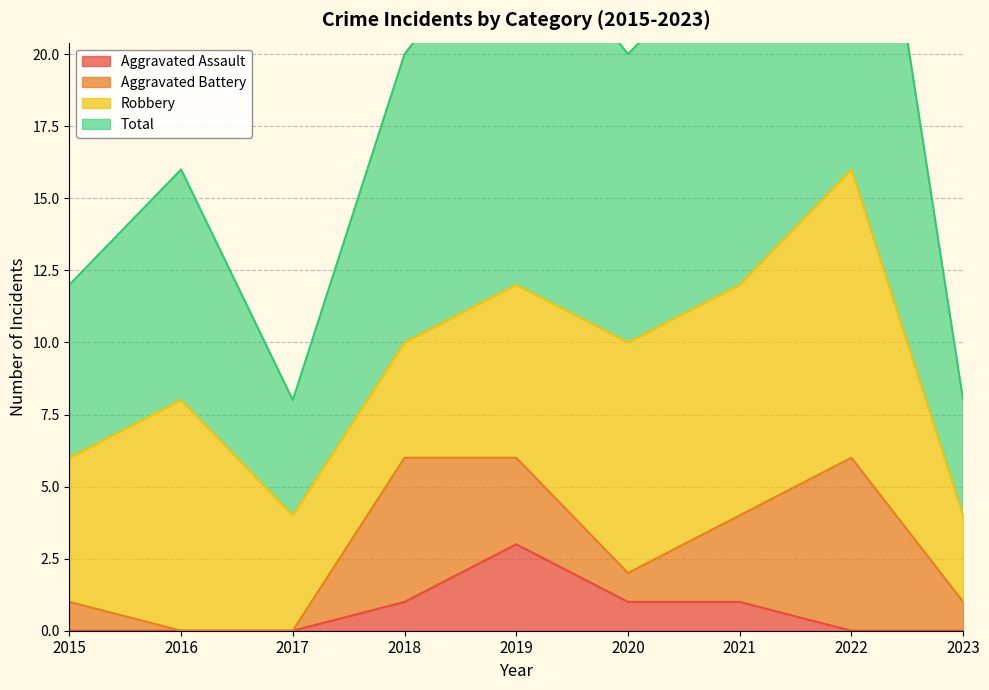

What is the highest value of the Total series?

33